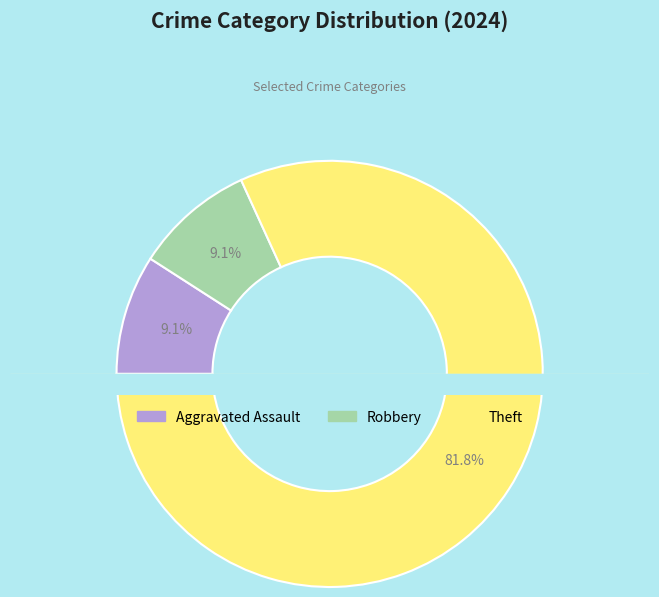

Which category accounts for the majority?

Theft